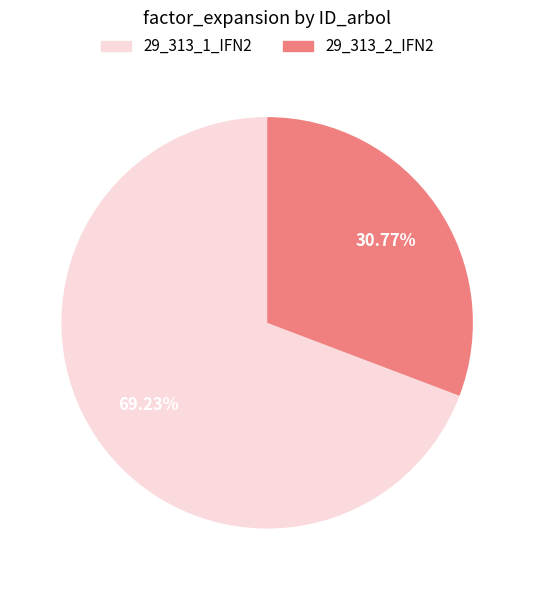

The 29_313_2_IFN2 slice represents 37% of the pie. True or false?

False